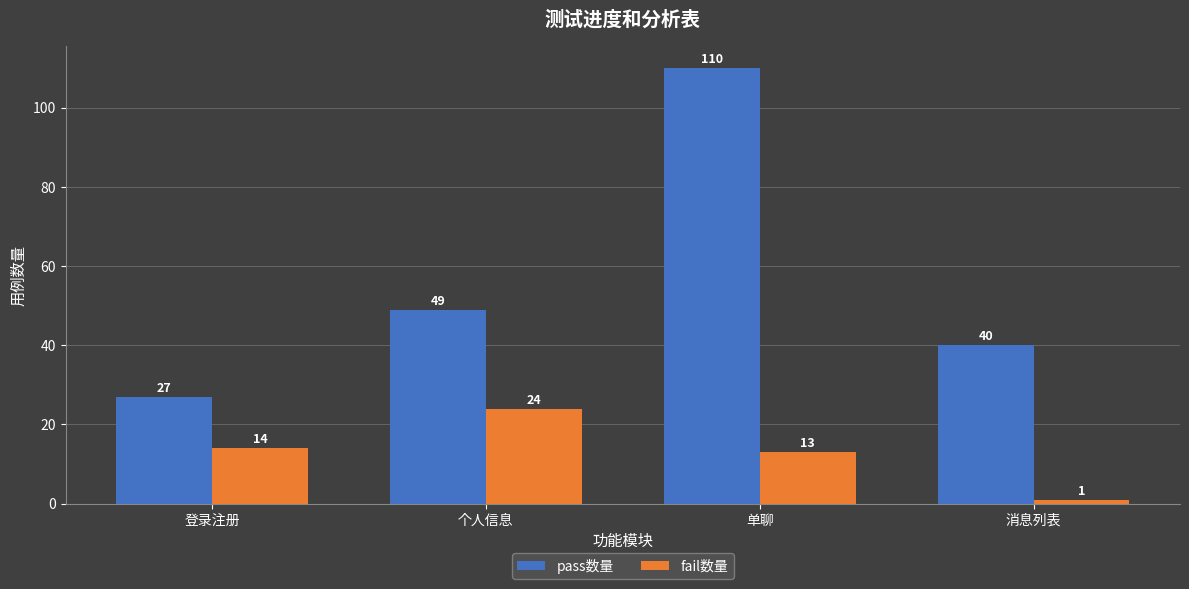

What is the label of the 3rd bar from the right?

个人信息